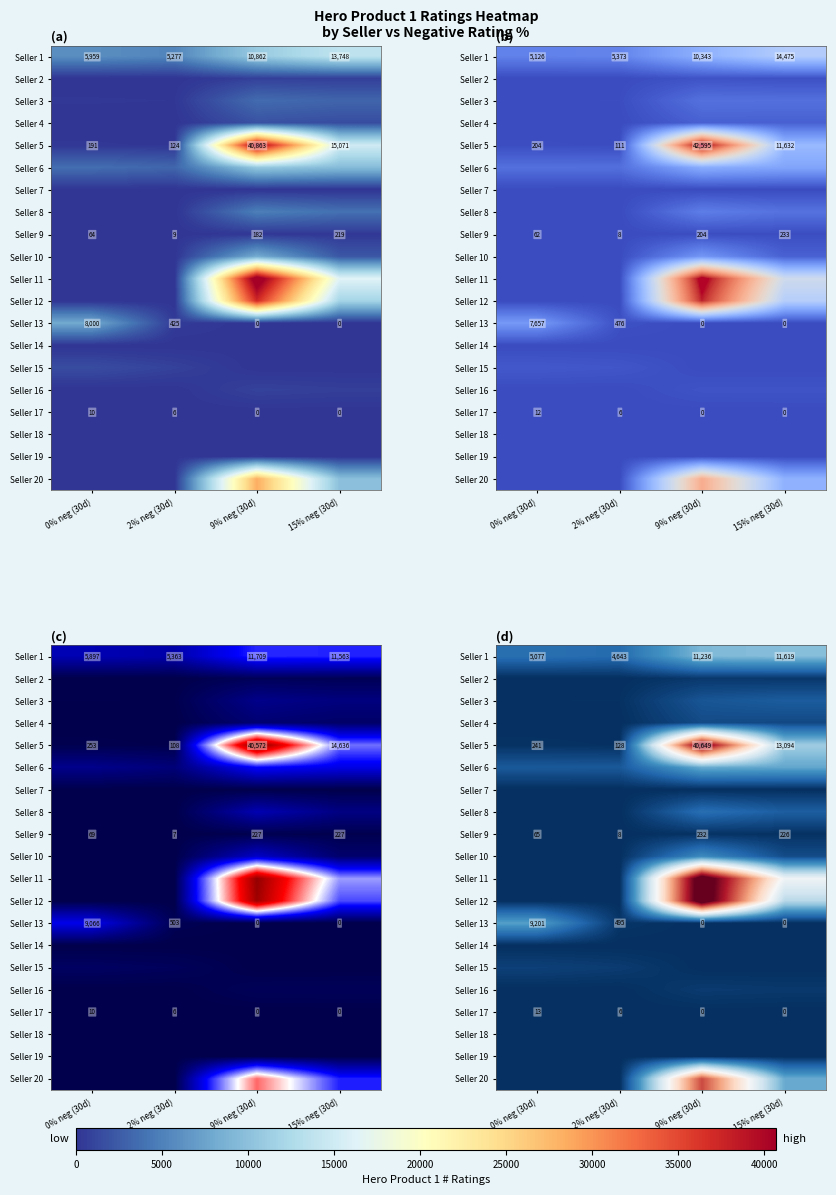

Reading right to left, extract all data points from this chart.

row_0: 11619.1	11236.6	4643.4	5077.9
row_1: 628.5	718.7	0.0	0.0
row_2: 3418.4	2861.7	166.1	154.6
row_3: 1950.9	2125.4	0.0	0.0
row_4: 13094.9	40650.0	128.9	241.4
row_5: 9774.7	10156.6	3132.4	3194.1
row_6: 0.0	0.0	1.1	20.2
row_7: 3588.6	4989.2	0.0	0.0
row_8: 226.4	232.2	8.2	65.9
row_9: 2207.7	7391.1	0.9	6.6
row_10: 19479.4	44468.4	0.0	1.9
row_11: 14744.2	44691.2	2.0	2.2
row_12: 0.0	0.0	495.6	9201.9
row_13: 0.0	43.7	0.0	0.0
row_14: 0.0	0.0	946.0	1329.4
row_15: 726.6	878.6	0.0	0.0
row_16: 0.0	0.0	6.9	13.1
row_17: 0.0	0.0	0.0	0.0
row_18: 18.1	158.1	3.8	13.3
row_19: 10158.1	33731.4	0.0	0.0